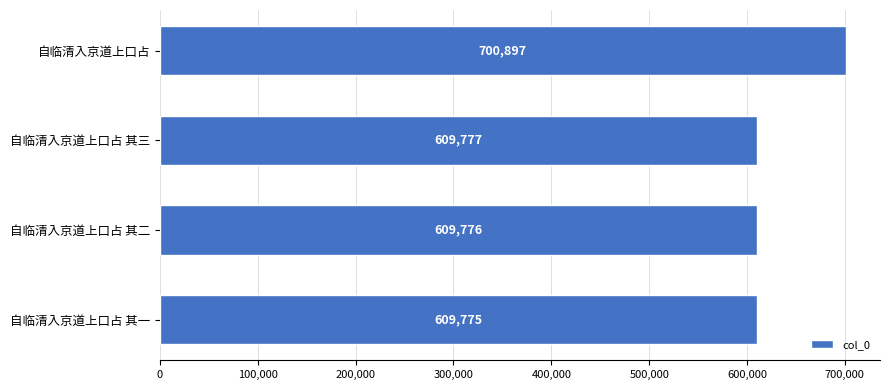

Reading top to bottom, what are all the values shown in this chart?

700897	609777	609776	609775